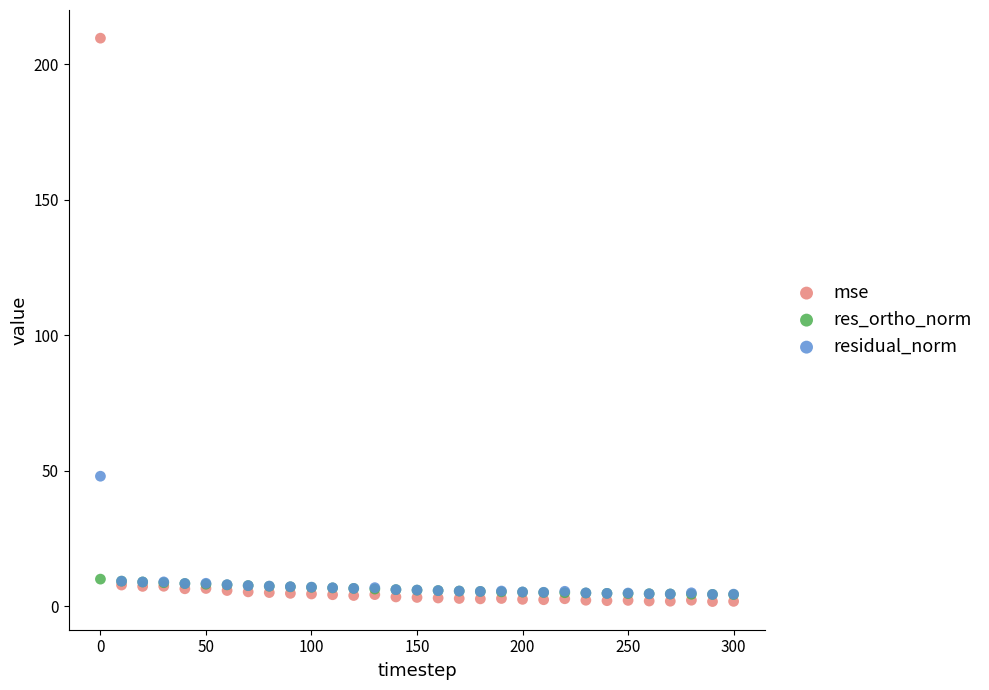

In the mse series, what Y value is closest to 105?

7.9